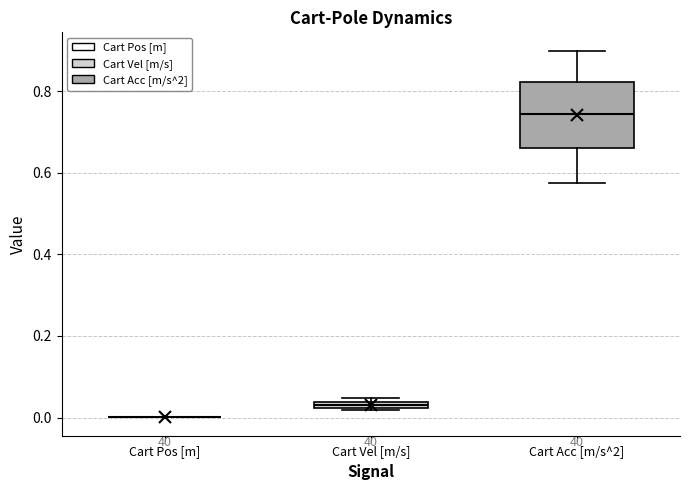

Which box is the tallest, from its lower edge to its upper edge?

Cart Acc [m/s^2]